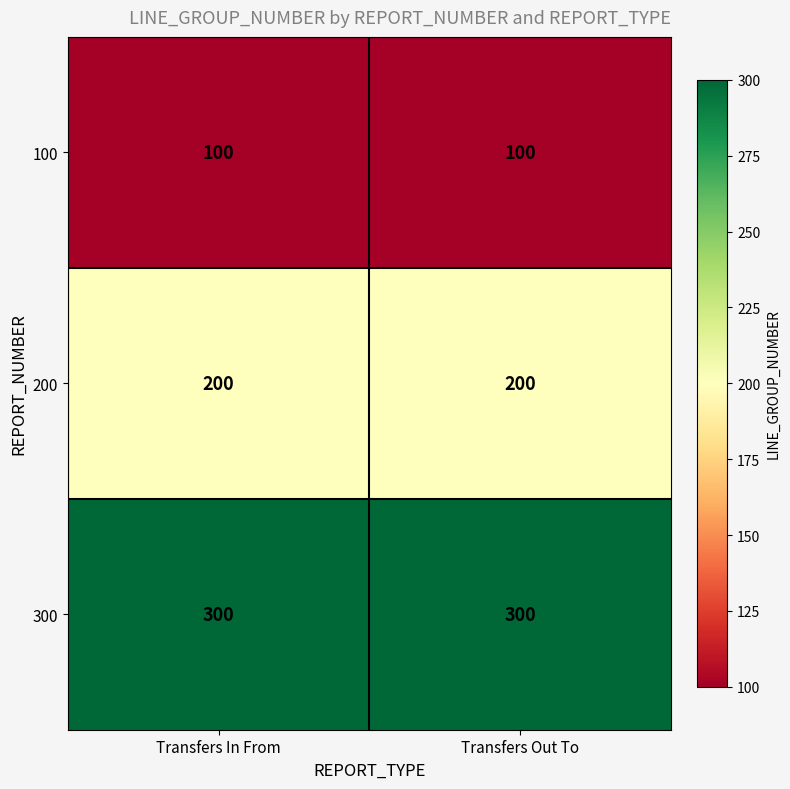

Count the number of data series in this chart.

3